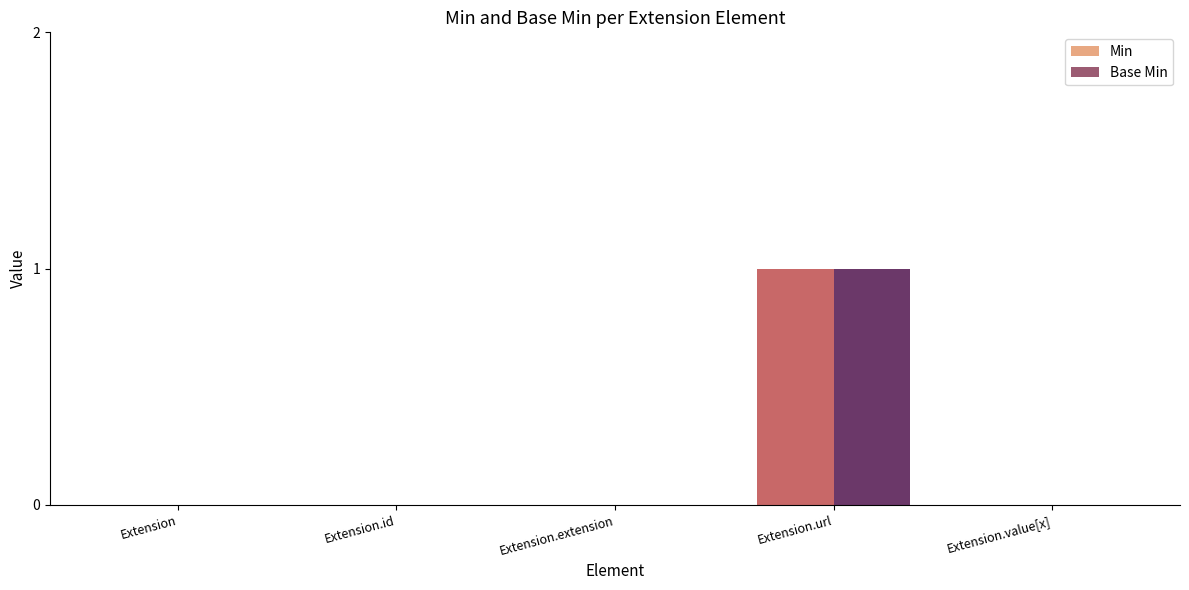

Reading right to left, transcribe all the data shown in this chart.

Min: Extension.value[x]=0	Extension.url=1	Extension.extension=0	Extension.id=0	Extension=0
Base Min: Extension.value[x]=0	Extension.url=1	Extension.extension=0	Extension.id=0	Extension=0